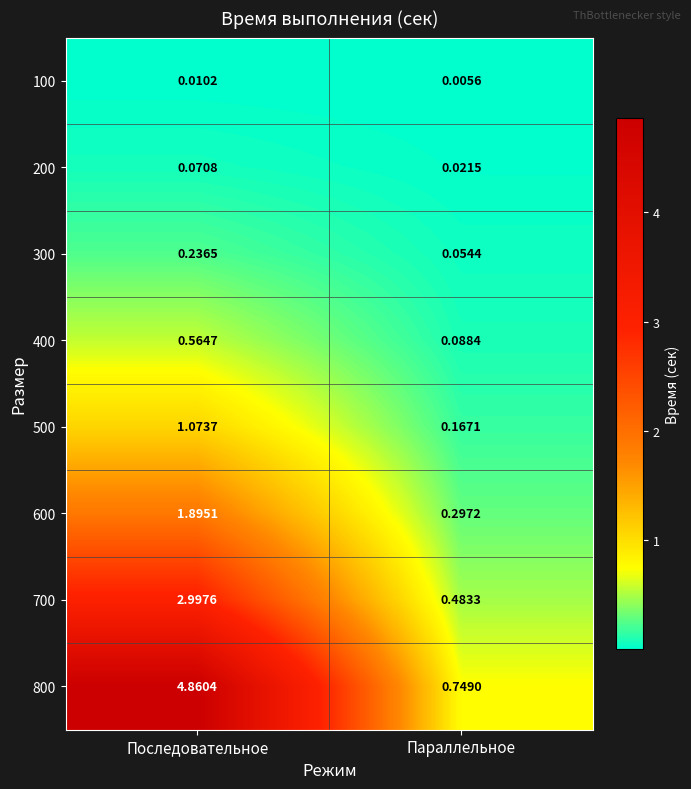

Which label corresponds to the smallest value in the chart?

Параллельное